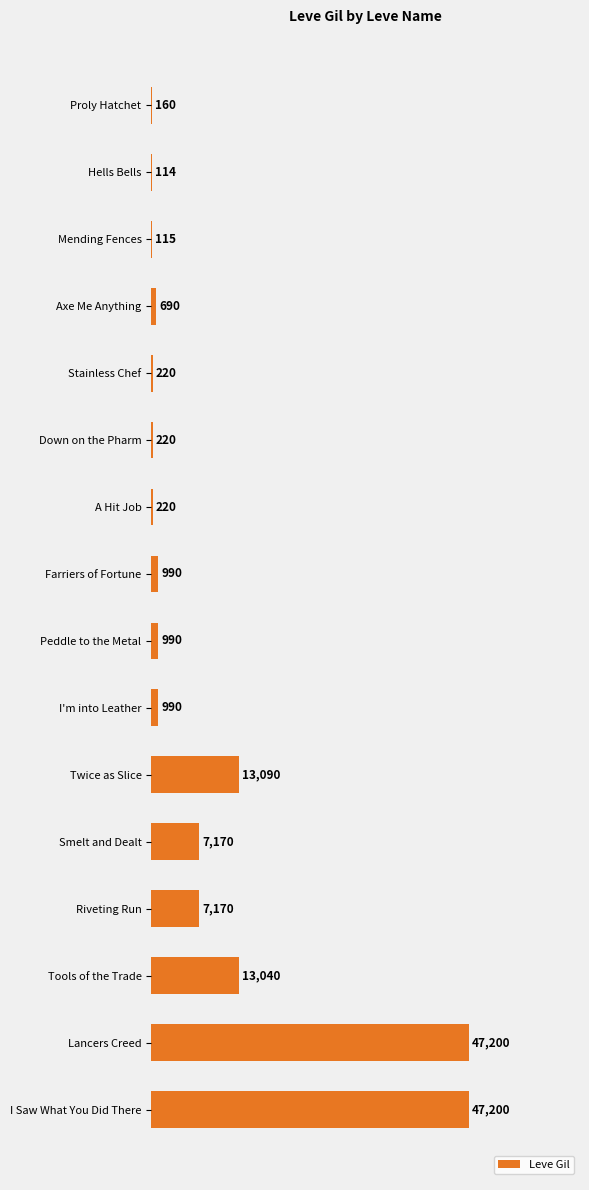

What is the sum of all values?

139579